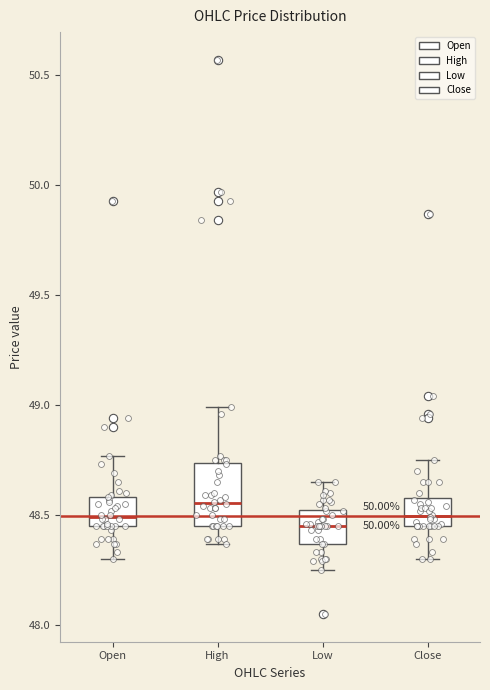

Where is the lower edge of the box for High on the y-axis? The values are not printed on the chart, so give them approximately, as read against the axis.

48.45